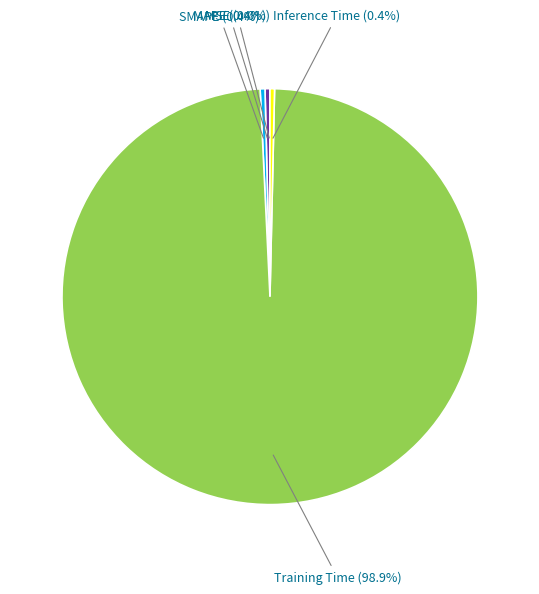

To the nearest percent, what percentage of the pie is Training Time?

99%